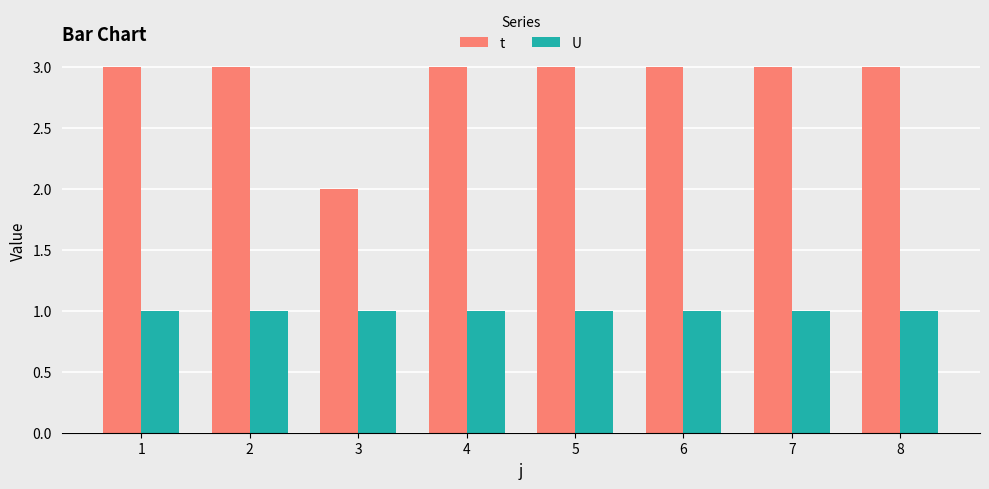

What is the highest value of the t series?

3